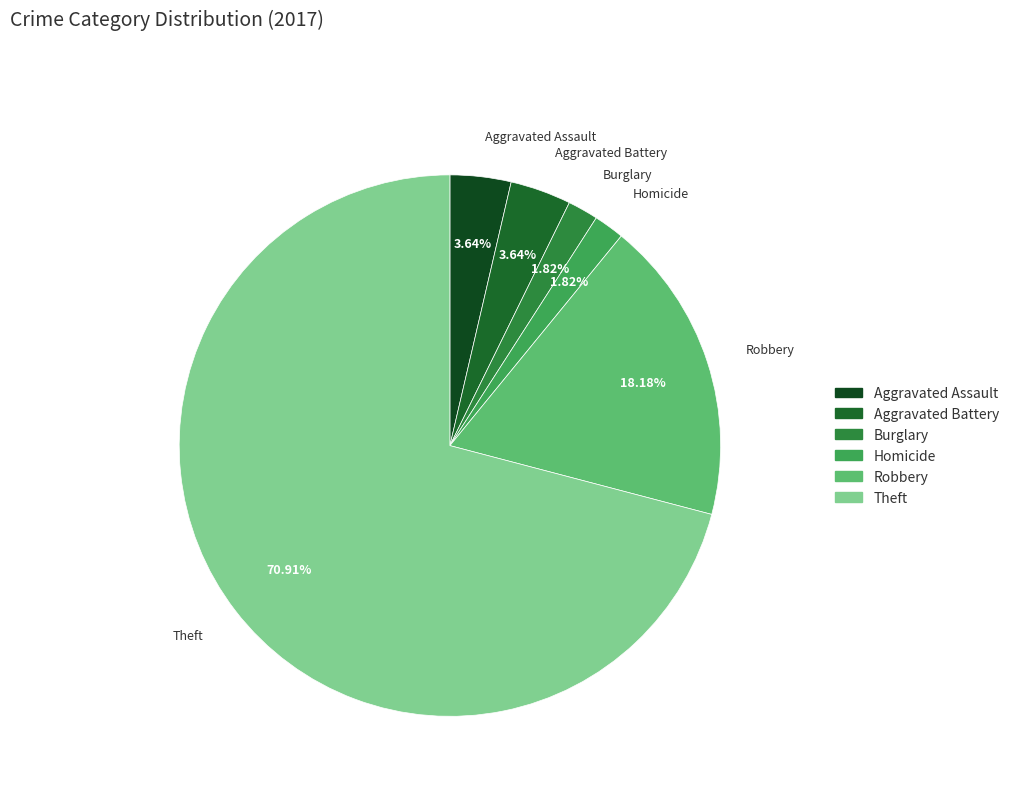

To the nearest percent, what percentage of the pie is Robbery?

18%